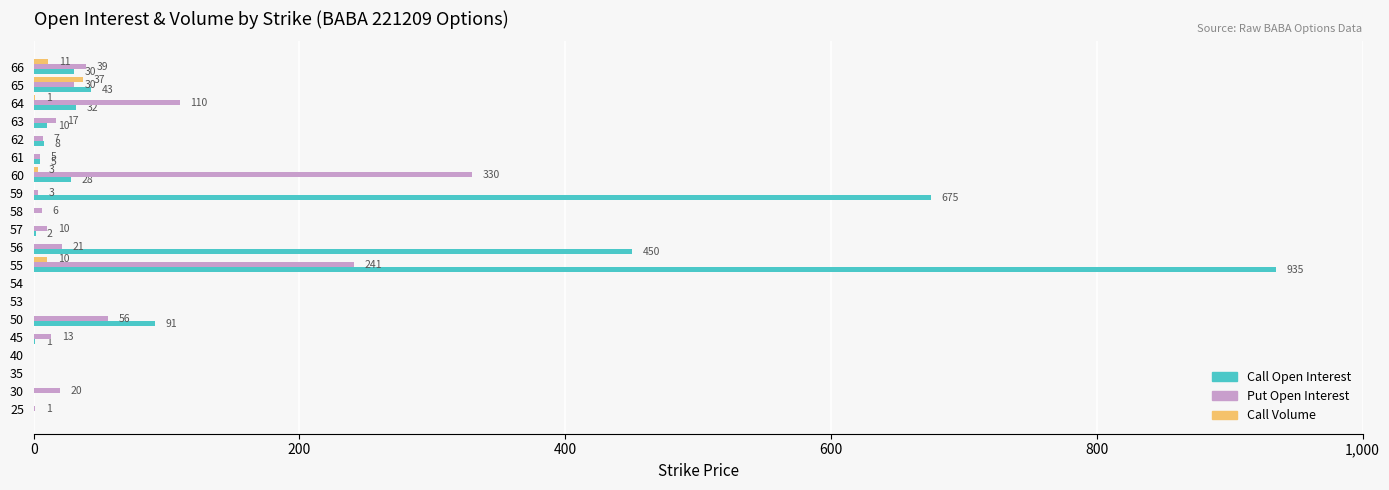

The Call Volume series shows 0 at 58. True or false?

True